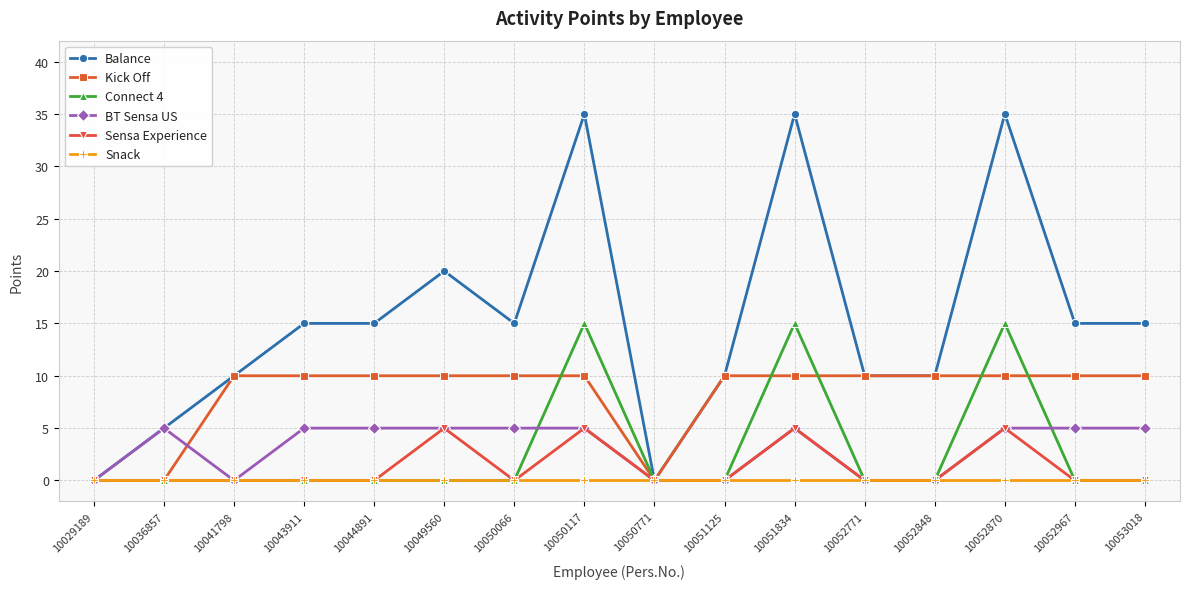

Count the number of categories in the chart.

16